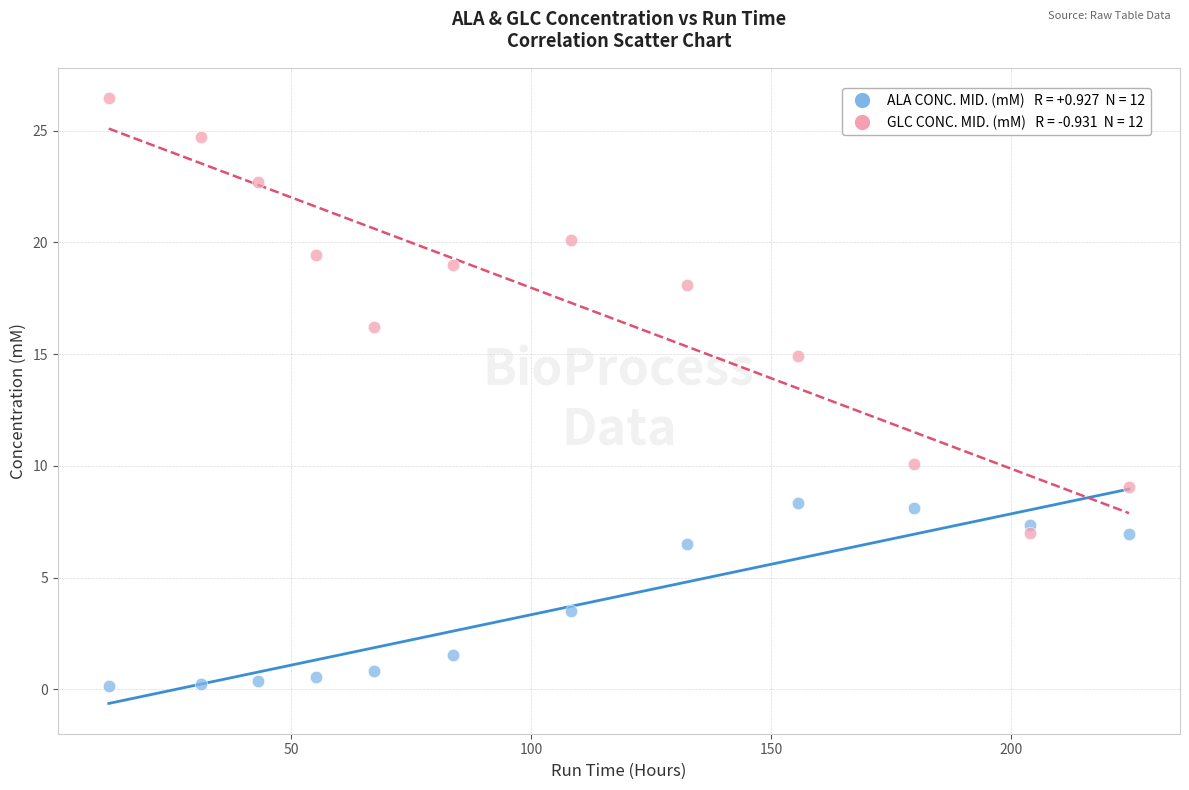

Across all series, what Y value is closest to 13?

14.9